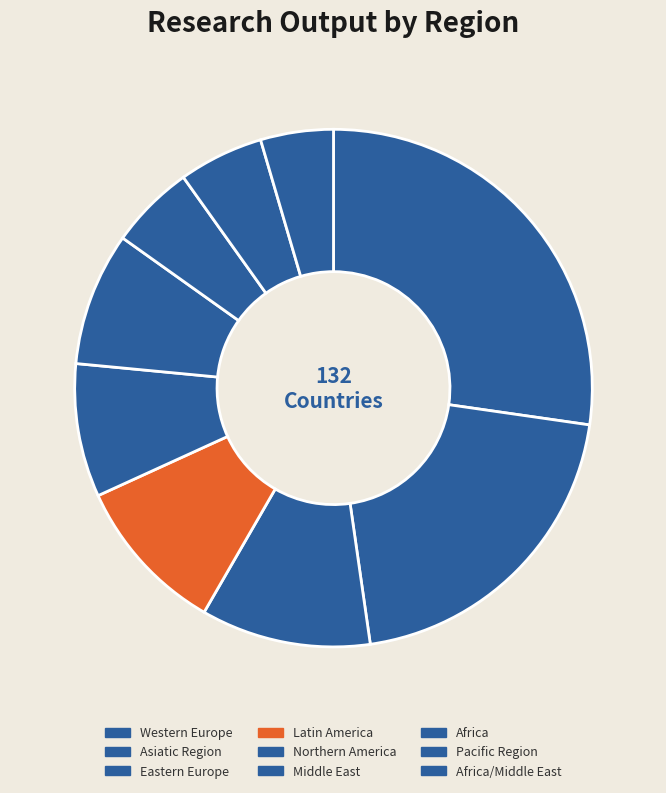

How many segments does this pie chart have?

9